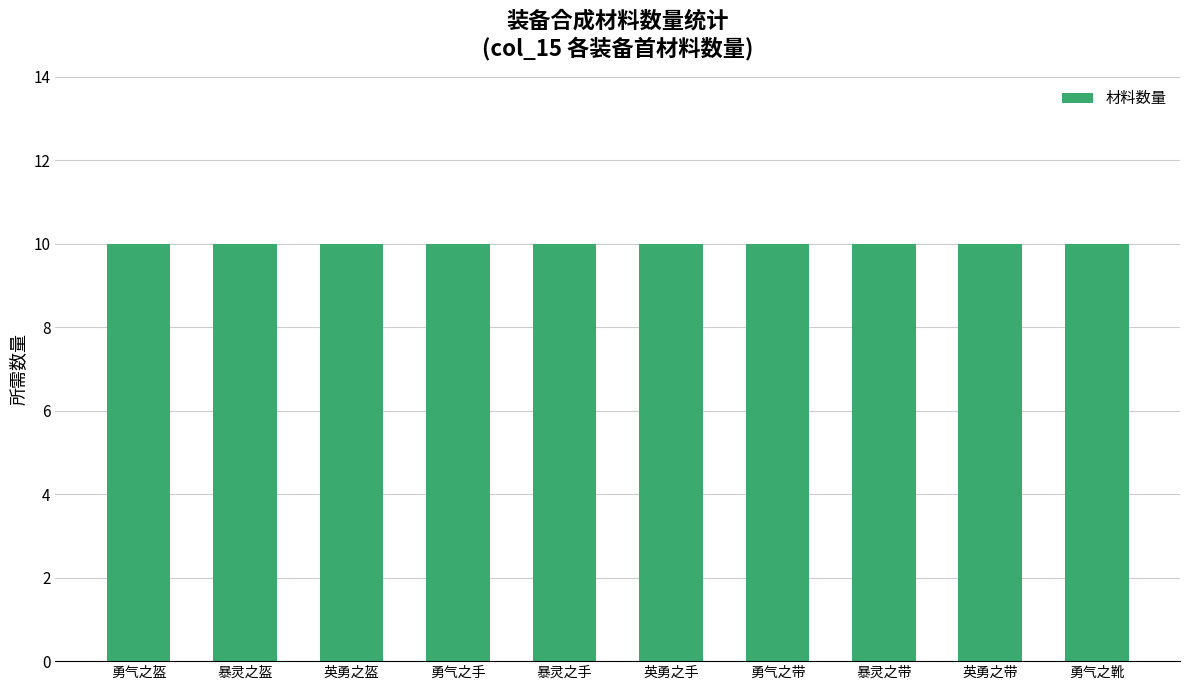

What is the value of the 1st bar from the left?

10